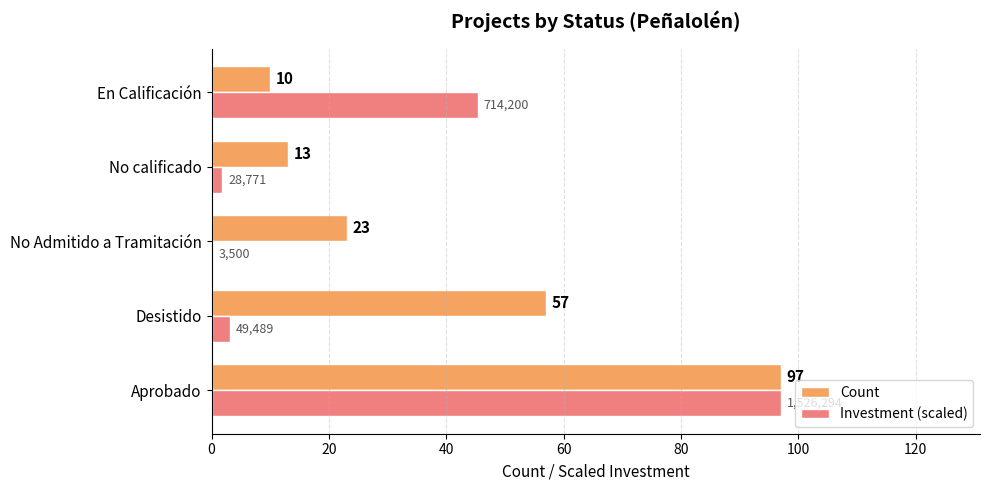

The value of Count at Desistido is 57.0. True or false?

True